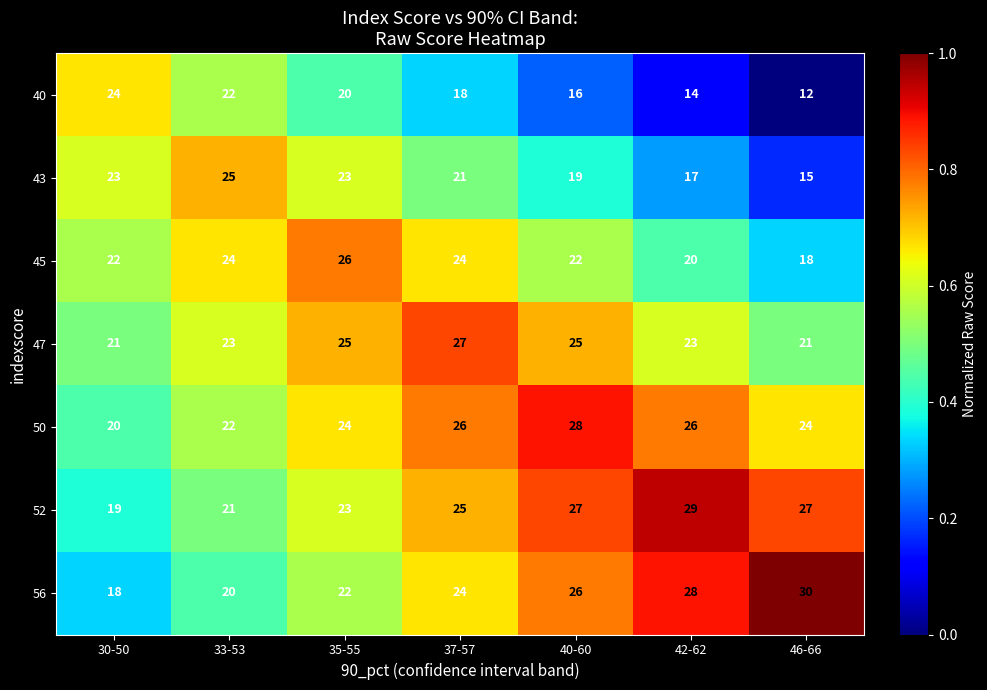

What is the difference between the 40 values at 30-50 and 37-57?

6